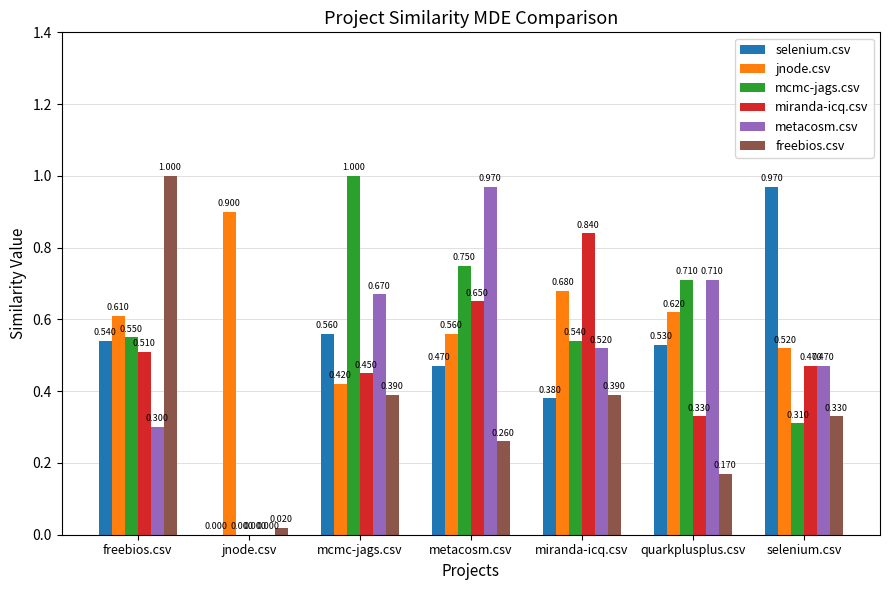

What are all the series names shown in the legend?

selenium.csv, jnode.csv, mcmc-jags.csv, miranda-icq.csv, metacosm.csv, freebios.csv